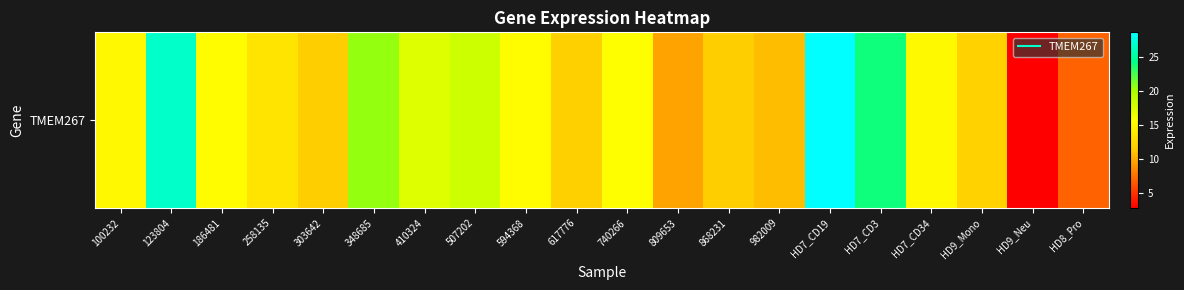

True or false: the data shows 17.3 at 410324.

True